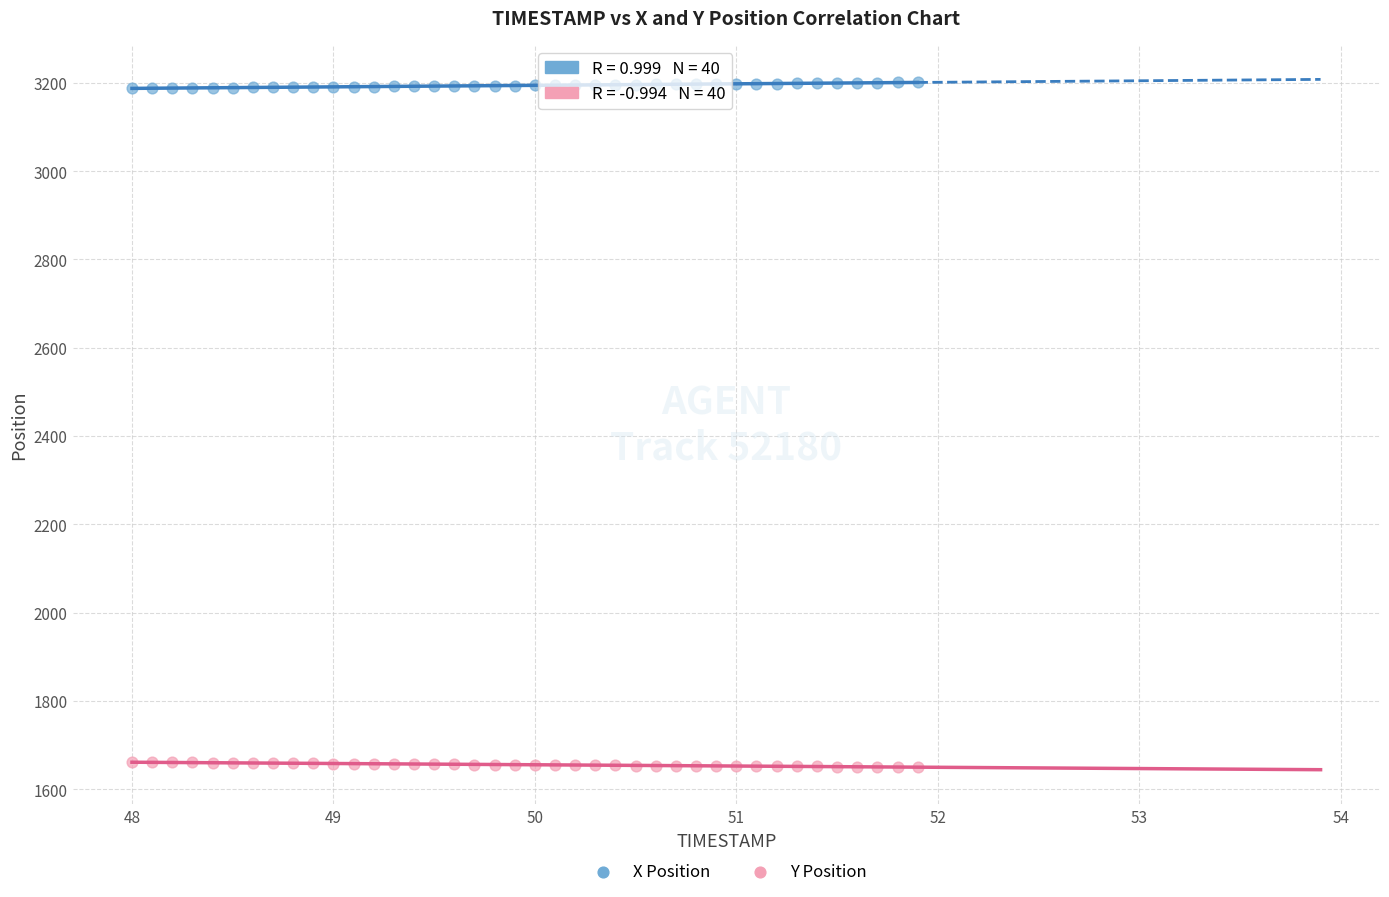

What are all the series names shown in the legend?

X Position, Y Position